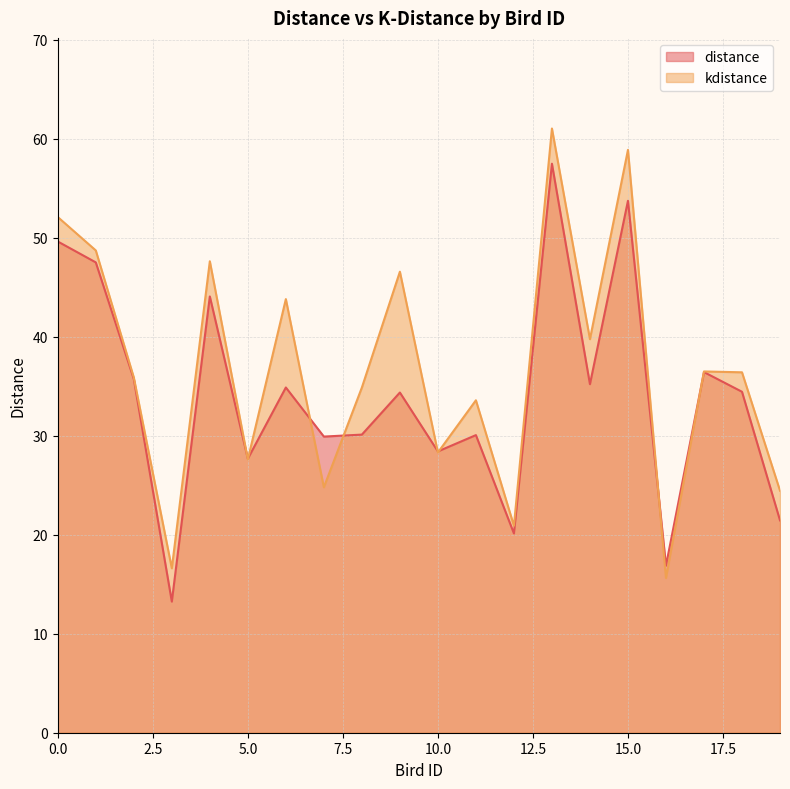

List the labels in order of distance value, smallest first.

3, 16, 12, 19, 5, 10, 7, 11, 8, 9, 18, 6, 14, 2, 17, 4, 1, 0, 15, 13